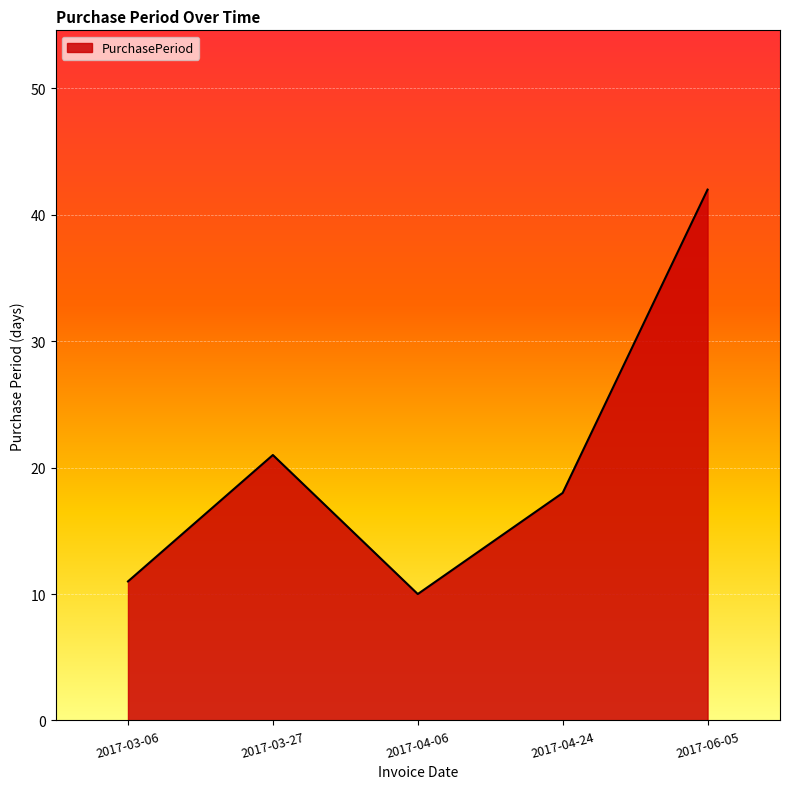

Which category has the highest value across all series?

2017-06-05